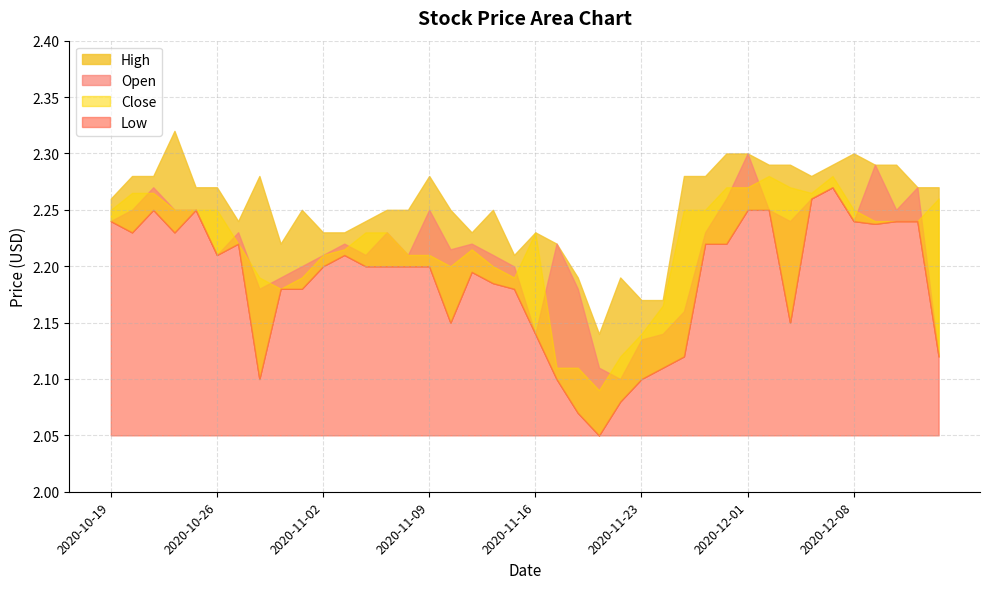

How many Low values are between 2 and 3?

40